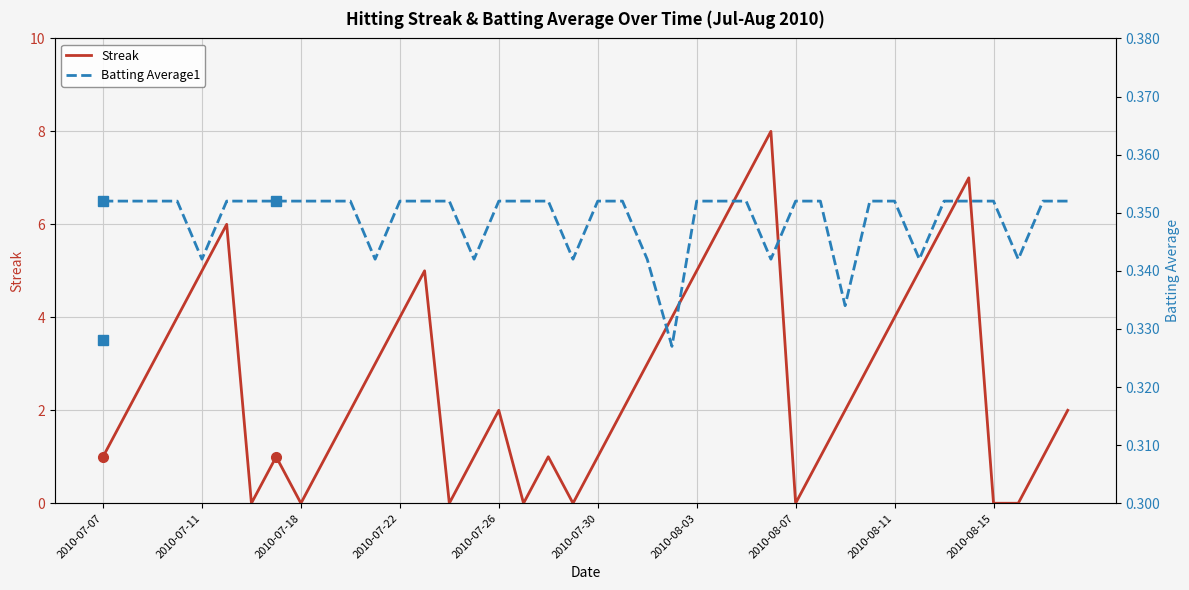

How many series are shown in this chart?

2